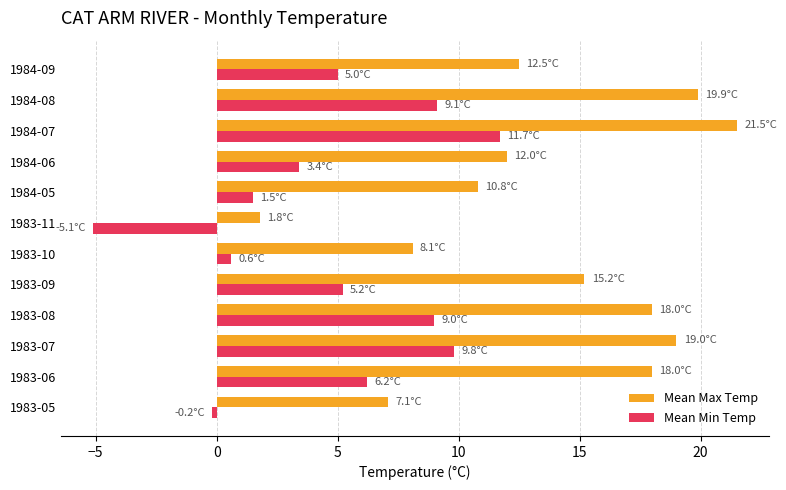

List the series in order of their peak value, lowest first.

Mean Min Temp, Mean Max Temp